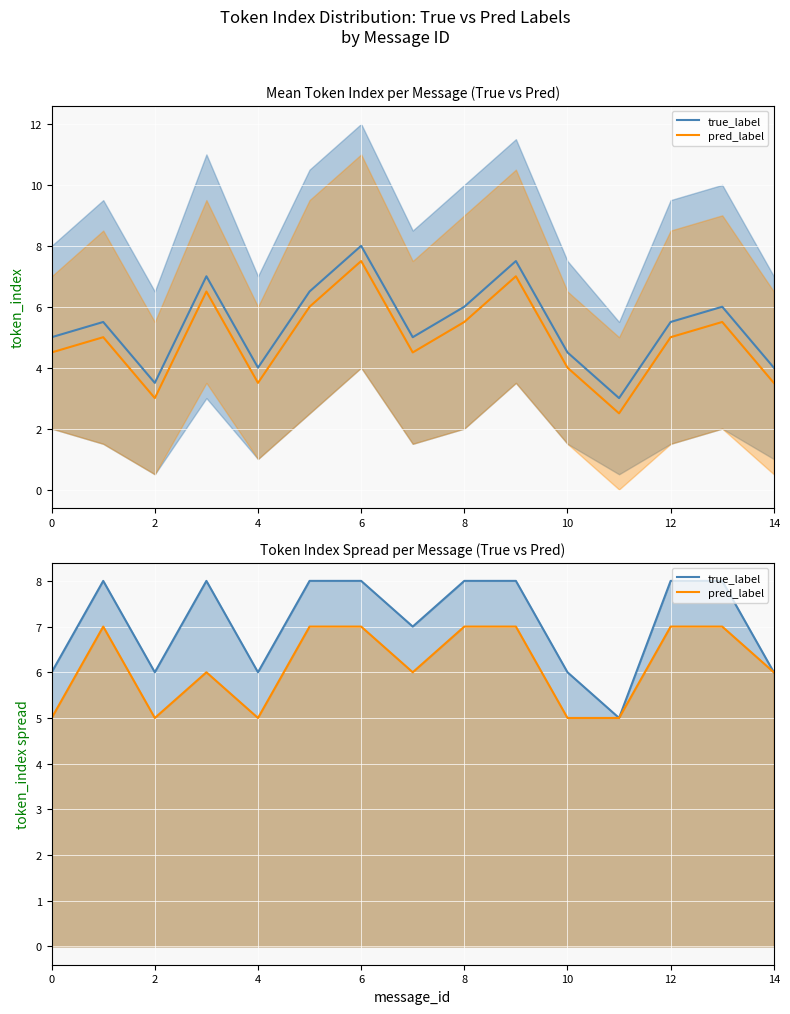

Count the number of data series in this chart.

2